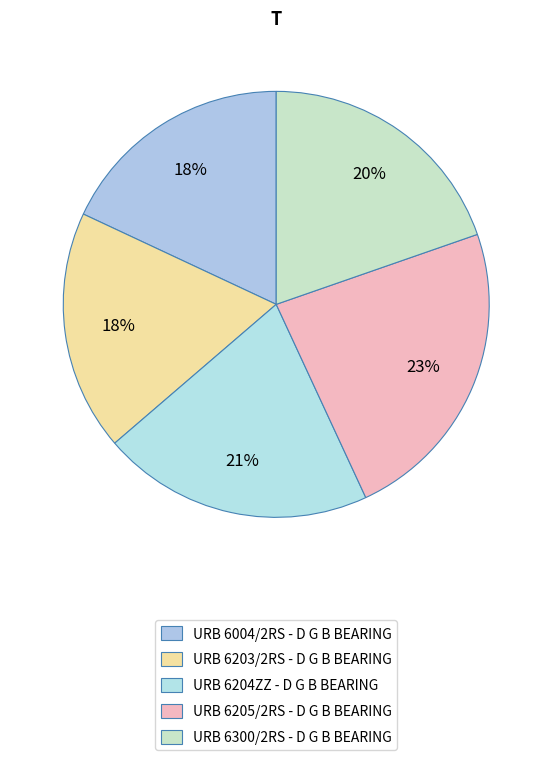

Does URB 6203/2RS - D G B BEARING account for over 50% of the chart?

No